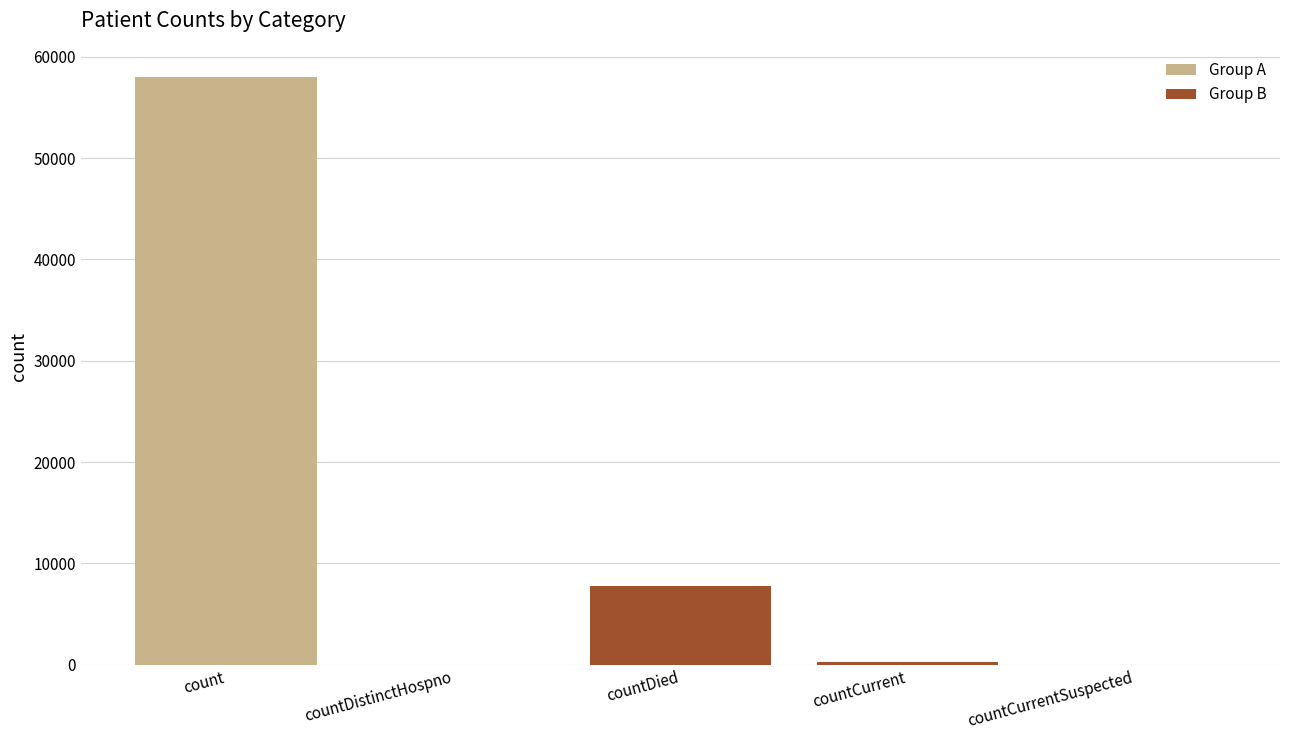

Reading left to right, list all the values displayed in this chart.

count=57973	countDistinctHospno=0	countDied=7801	countCurrent=237	countCurrentSuspected=0